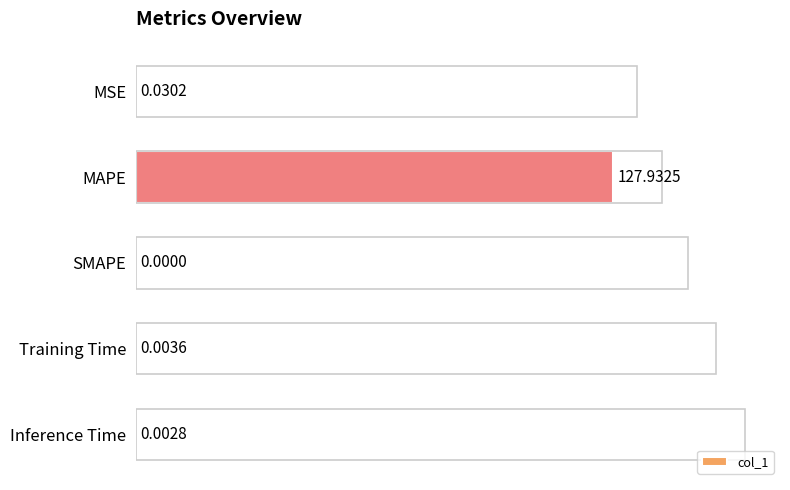

What is the difference between the maximum and minimum values?

127.9